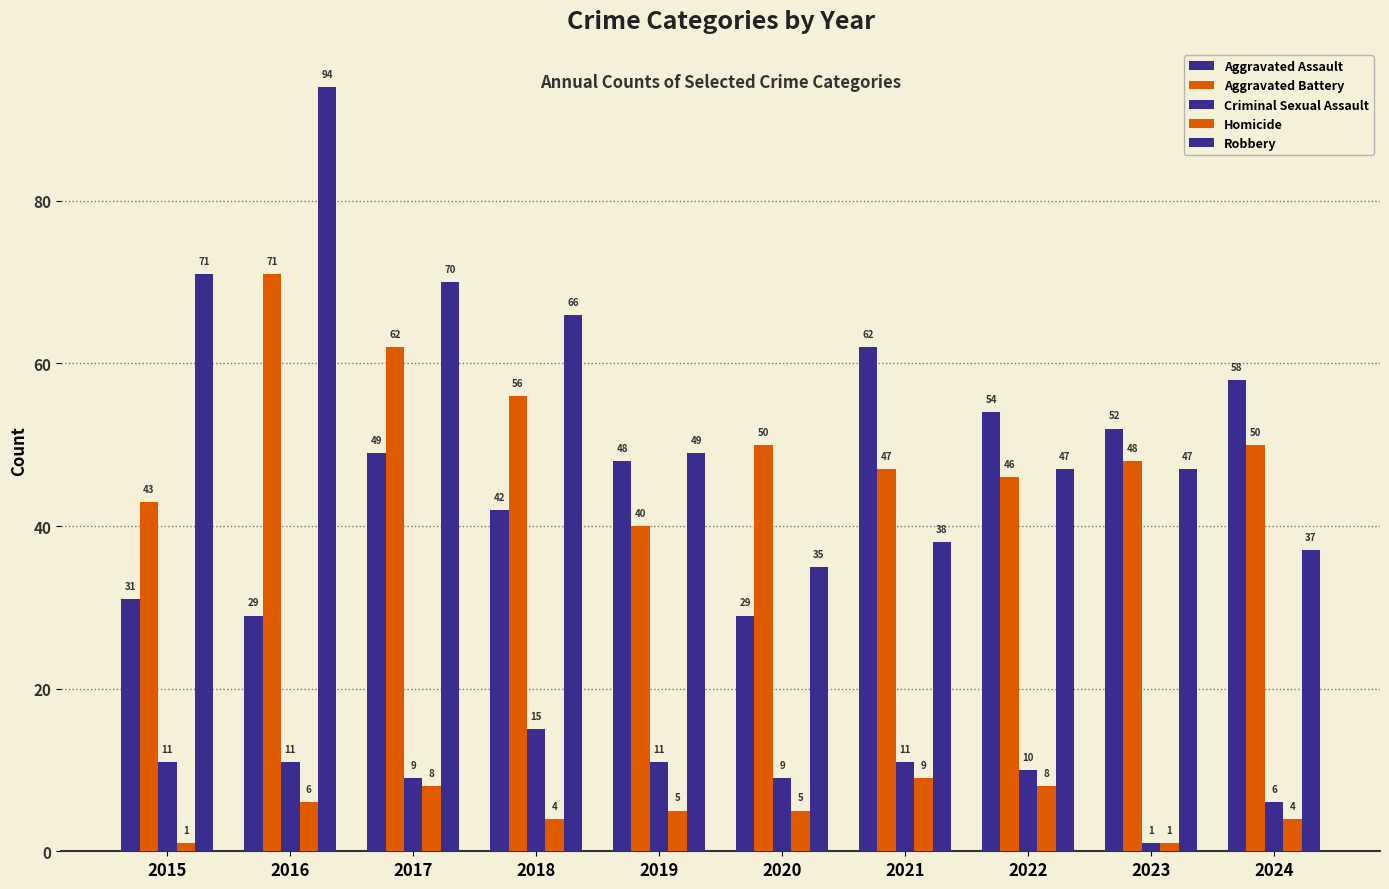

What is the sum of all Homicide values?

51